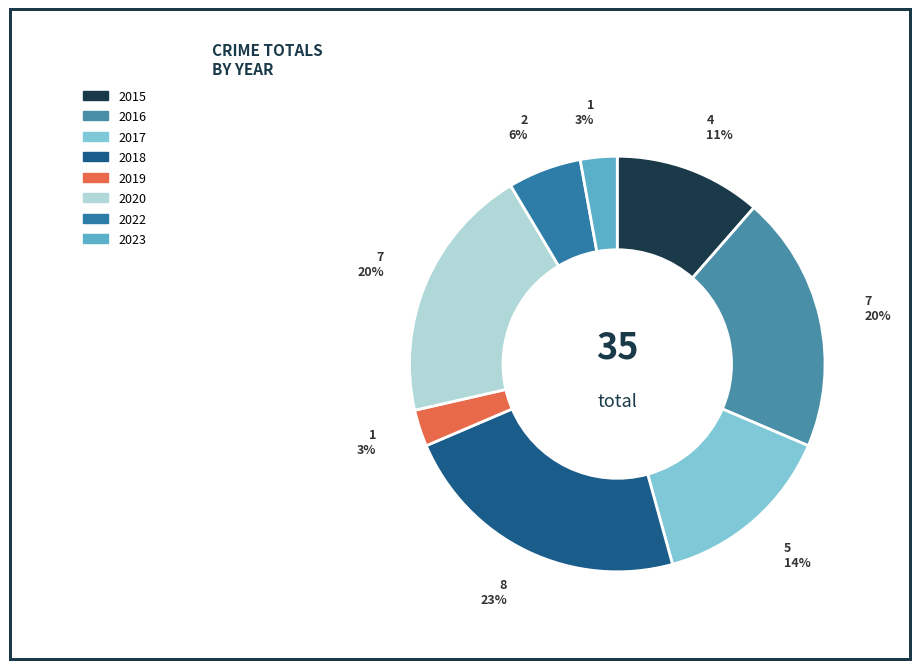

Does 2020 represent more than half of the total?

No